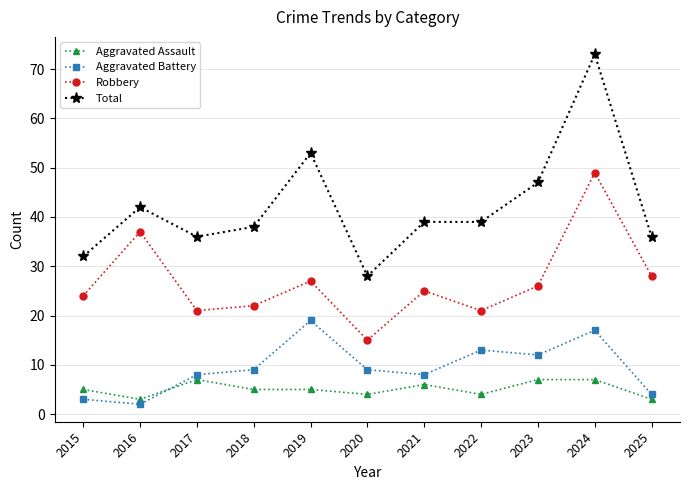

What is the value of the Robbery point at the 2nd from the left?

37